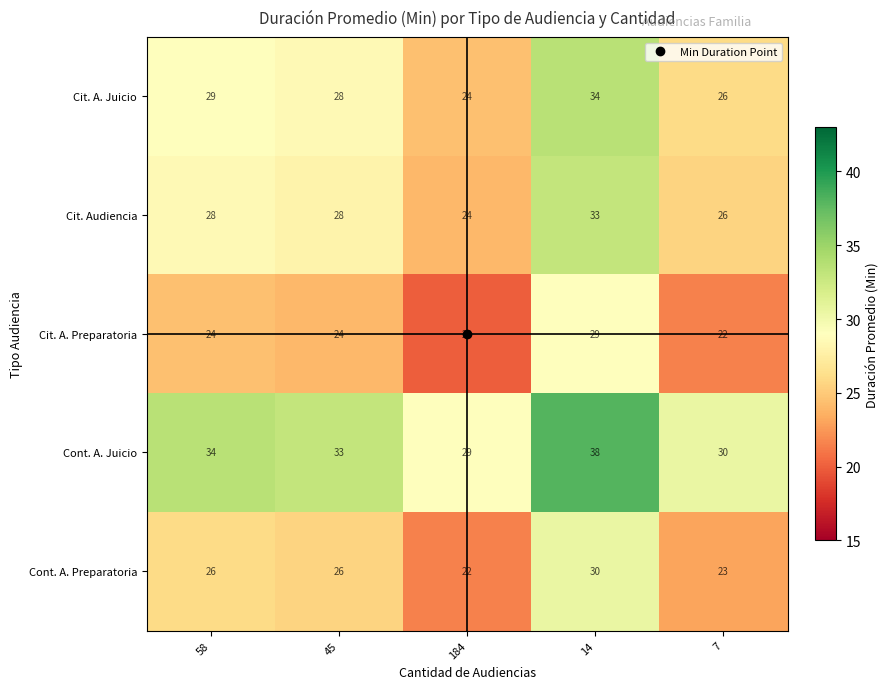

What is the total value across all series at 7?

127